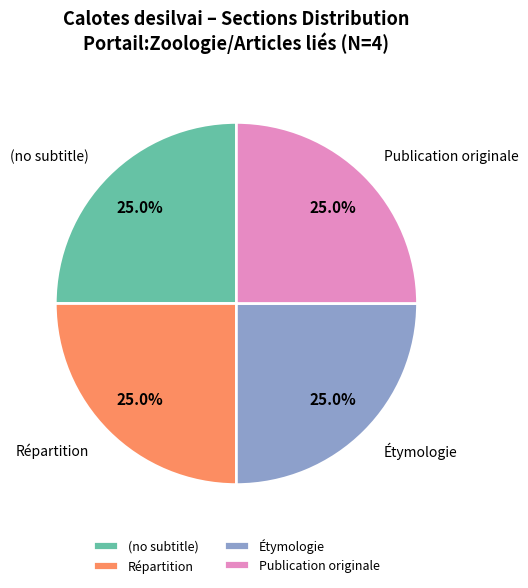

To the nearest percent, what is the difference between the largest and smallest slice percentages?

0%